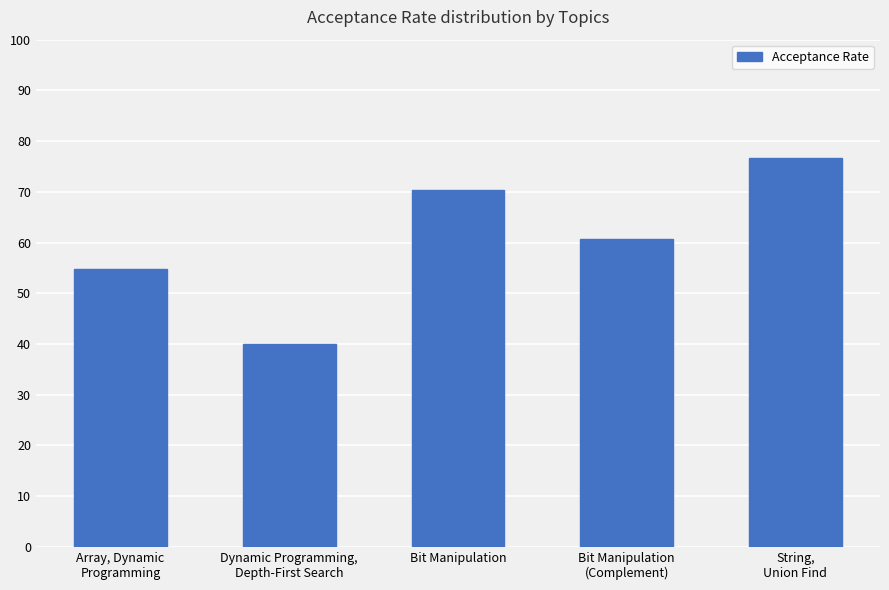

Are the bars horizontal?

No